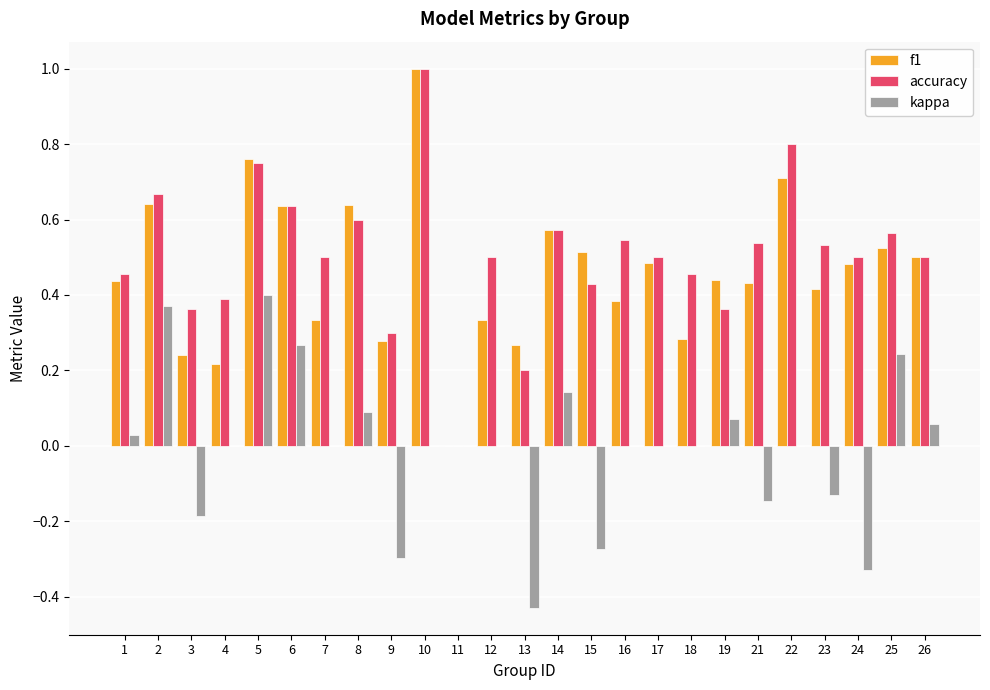

Where is accuracy nearest to the value 0?

11